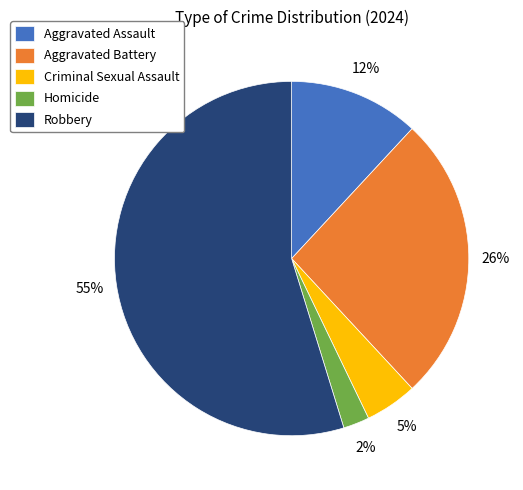

Does any single category account for the majority?

Yes